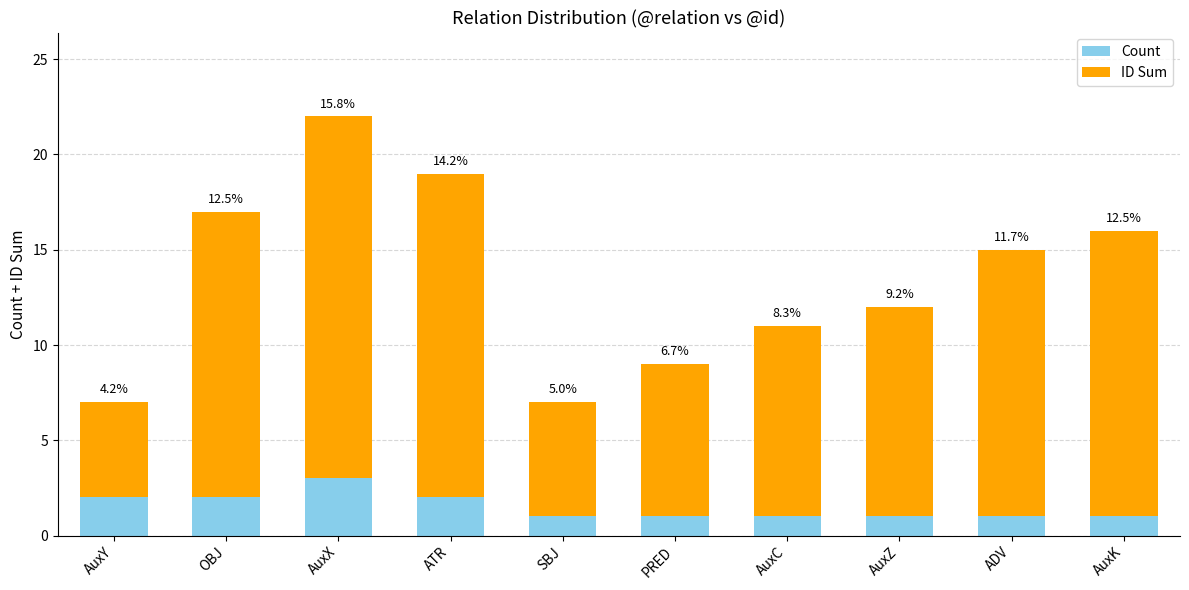

What is the difference between the maximum and minimum values in the ID Sum series?

14